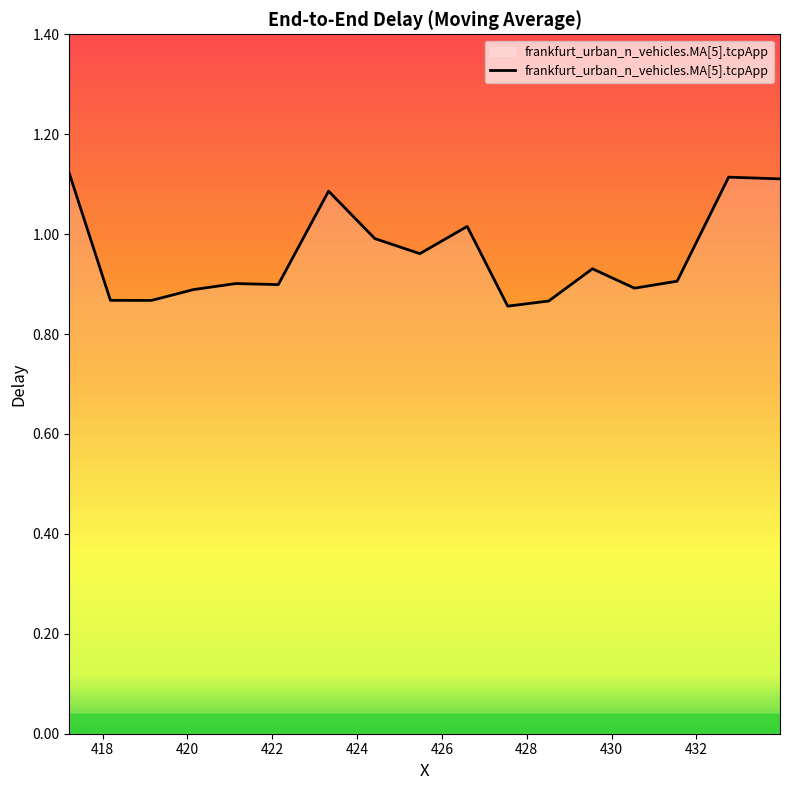

Where is the data nearest to the value 0?

427.549945791969